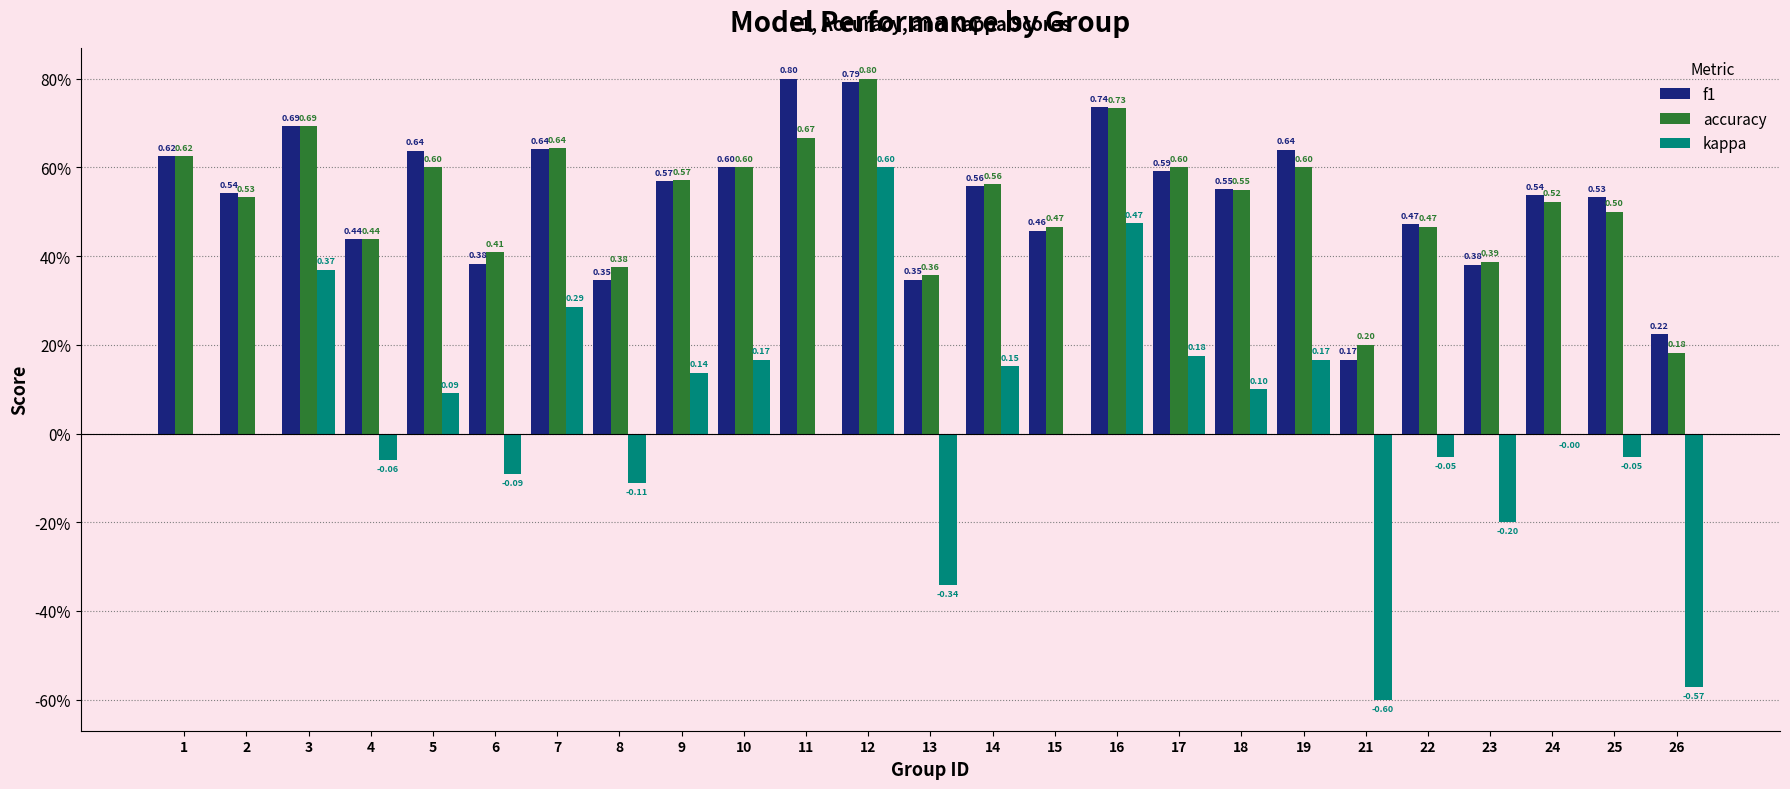

Does the chart contain stacked bars?

No